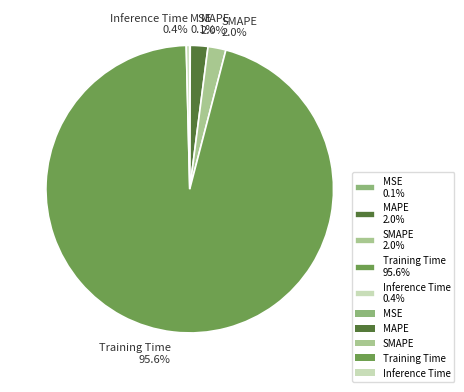

Between SMAPE 2.0% and Training Time 95.6%, which is larger?

Training Time 95.6%